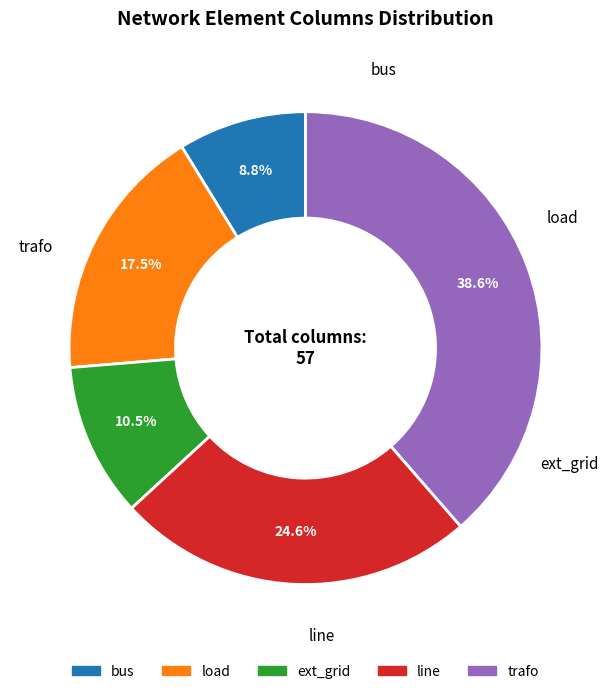

Combined, what portion of the pie is bus and load?

26.3%